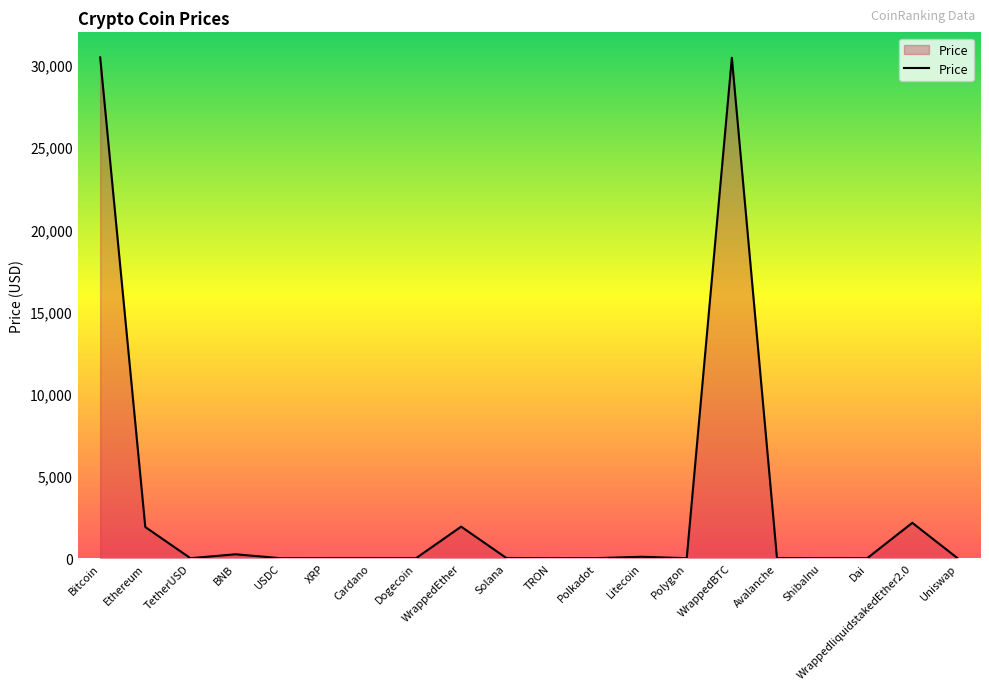

What is the maximum value shown in the chart?

30466.3